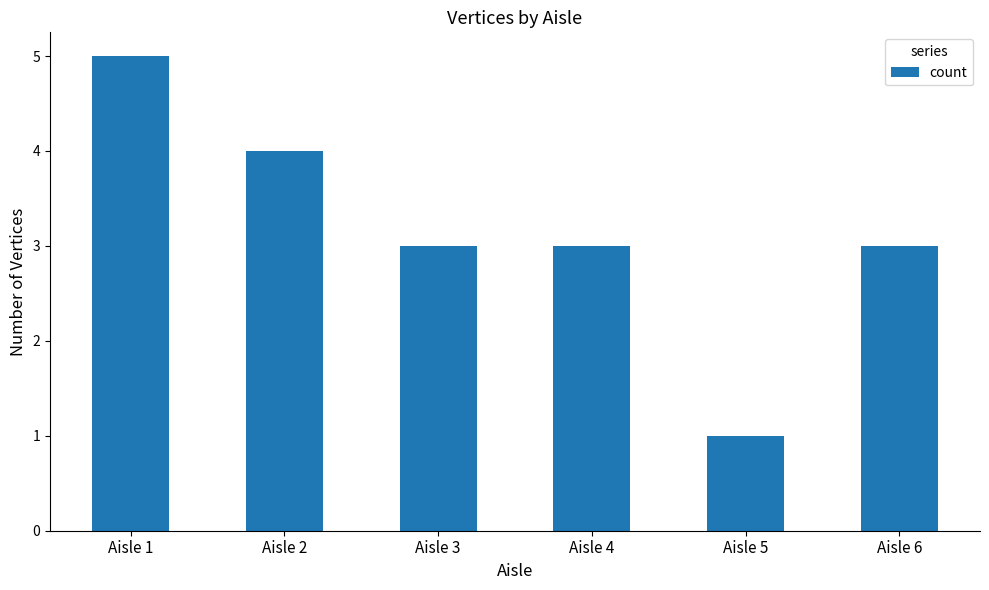

Is it true that the value at Aisle 2 is 2?

False